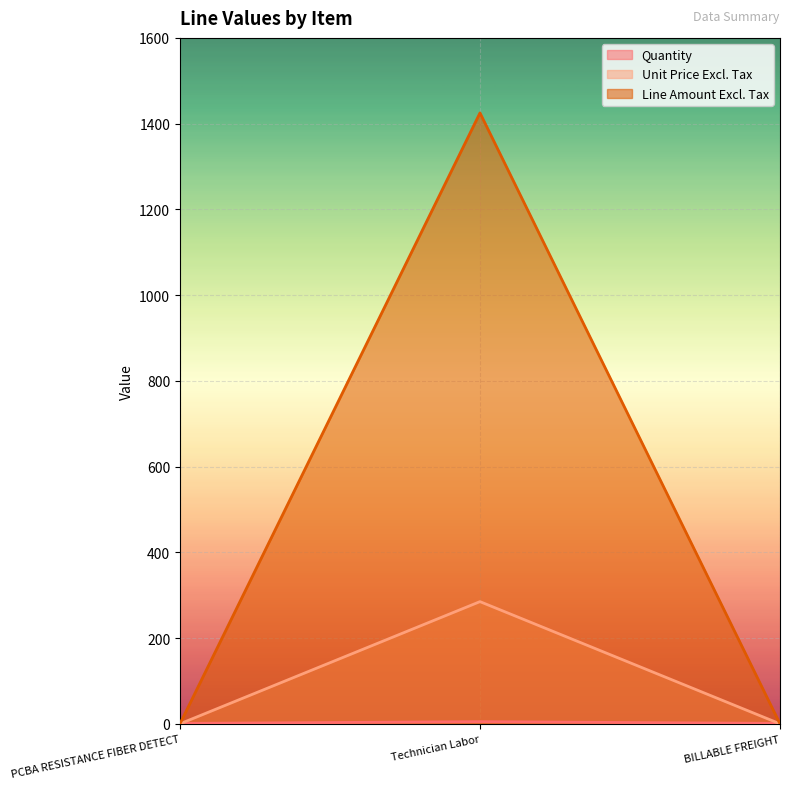

Which series has the largest total across all categories?

Line Amount Excl. Tax